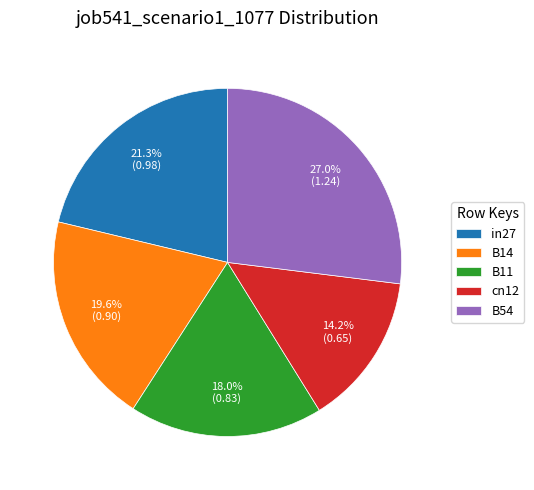

True or false: B14 accounts for 34% of the total.

False